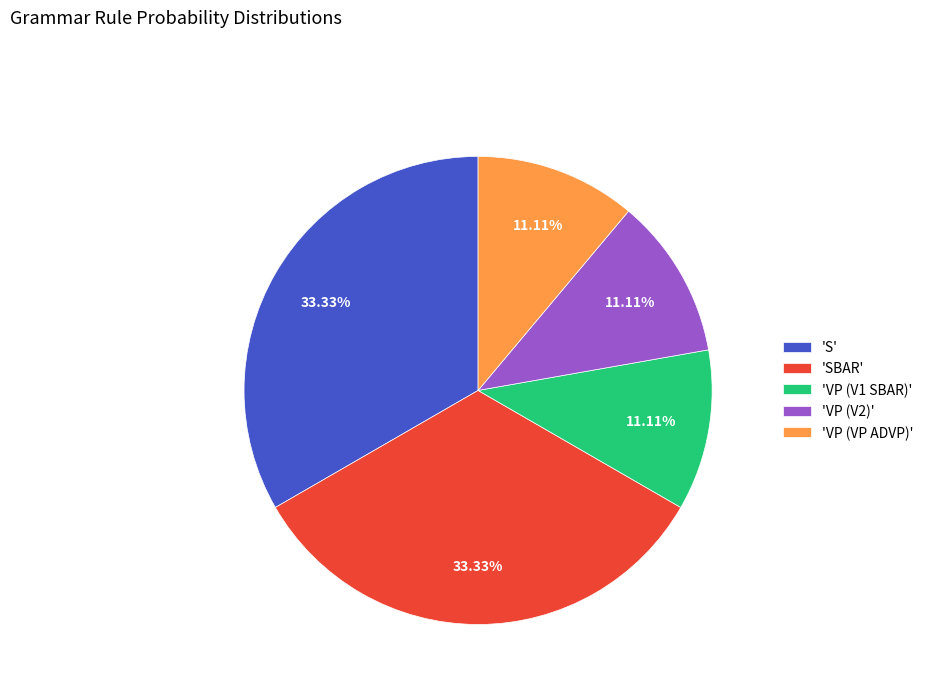

Combined, do 'VP (V1 SBAR)' and 'VP (VP ADVP)' account for over 50%?

No